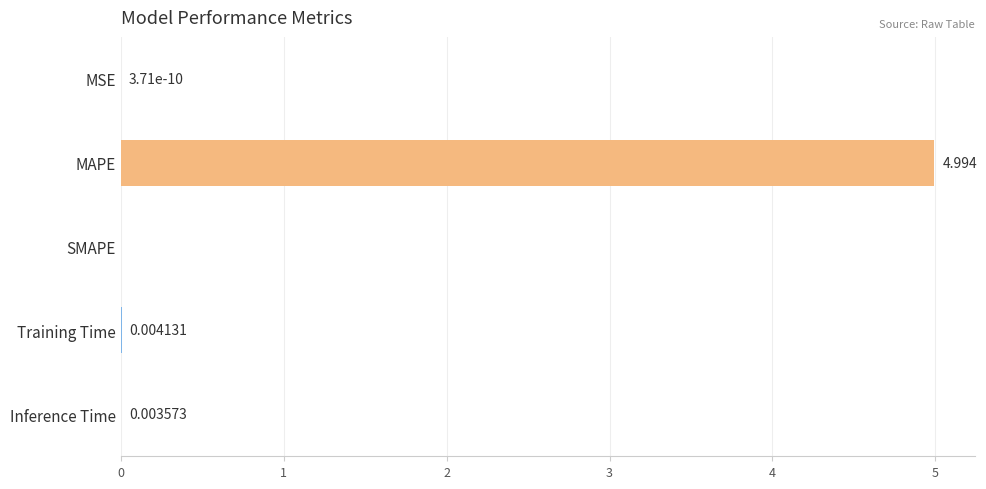

Where is the data nearest to the value 2?

Training Time